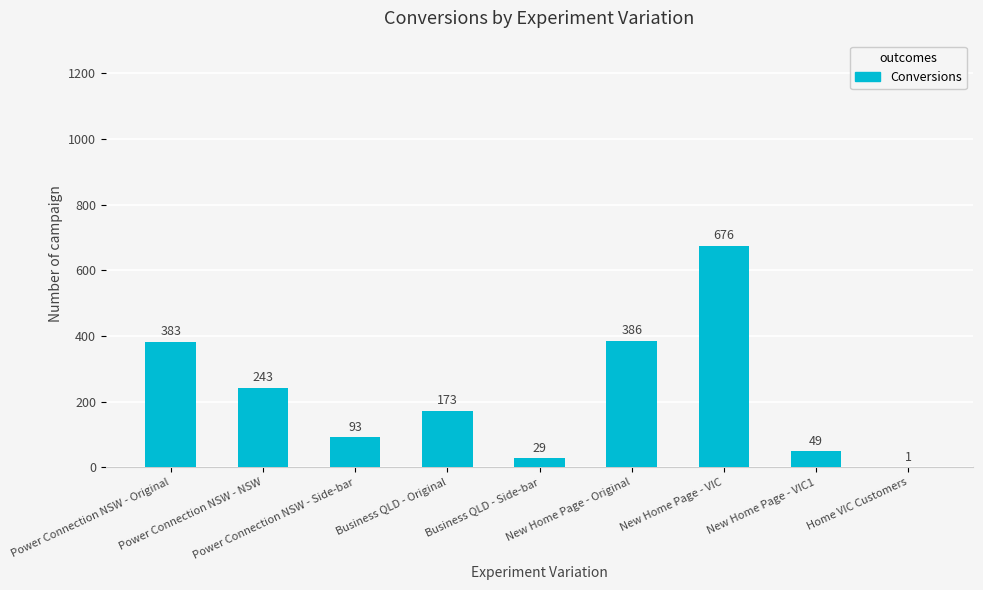

Reading left to right, transcribe all the data shown in this chart.

Power Connection NSW - Original=383	Power Connection NSW - NSW=243	Power Connection NSW - Side-bar=93	Business QLD - Original=173	Business QLD - Side-bar=29	New Home Page - Original=386	New Home Page - VIC=676	New Home Page - VIC1=49	Home VIC Customers=1